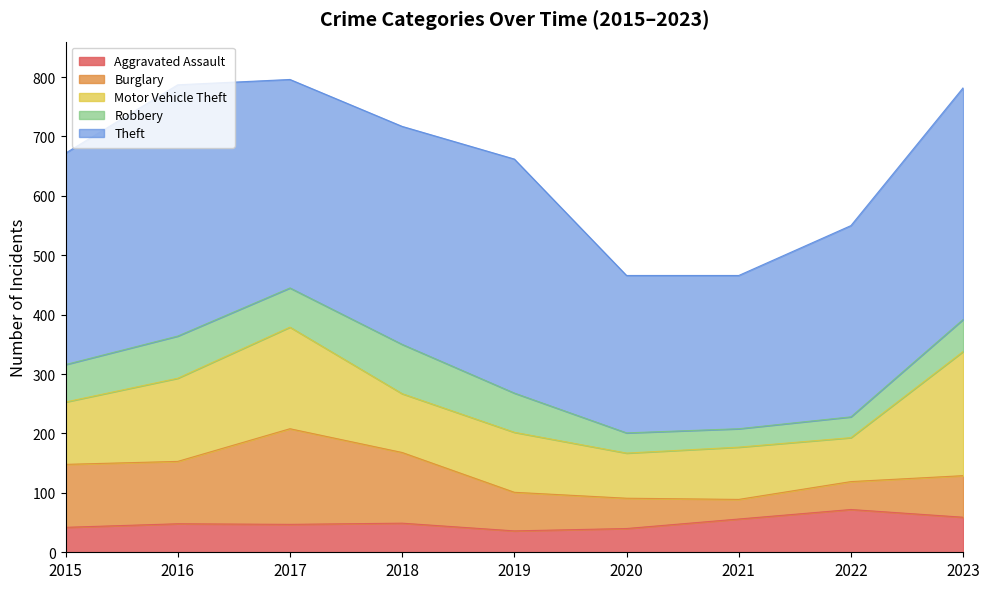

Between 2018 and 2021, which series saw the biggest shift?

Theft